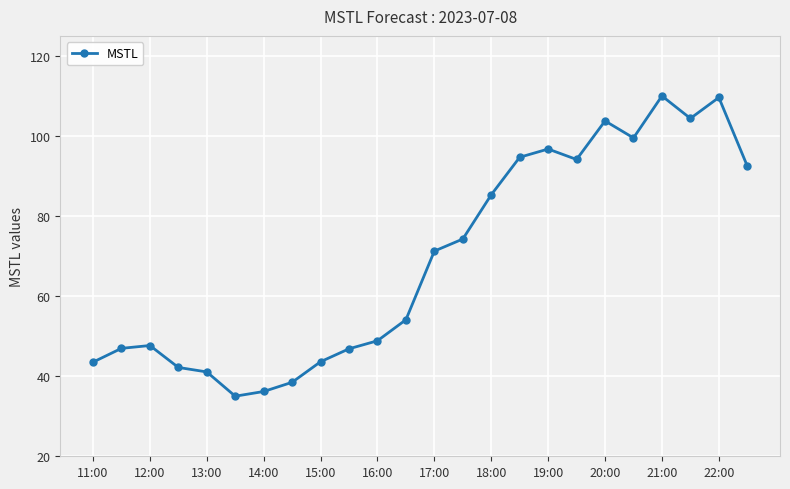

What is the value of the 24th point from the left?

92.5